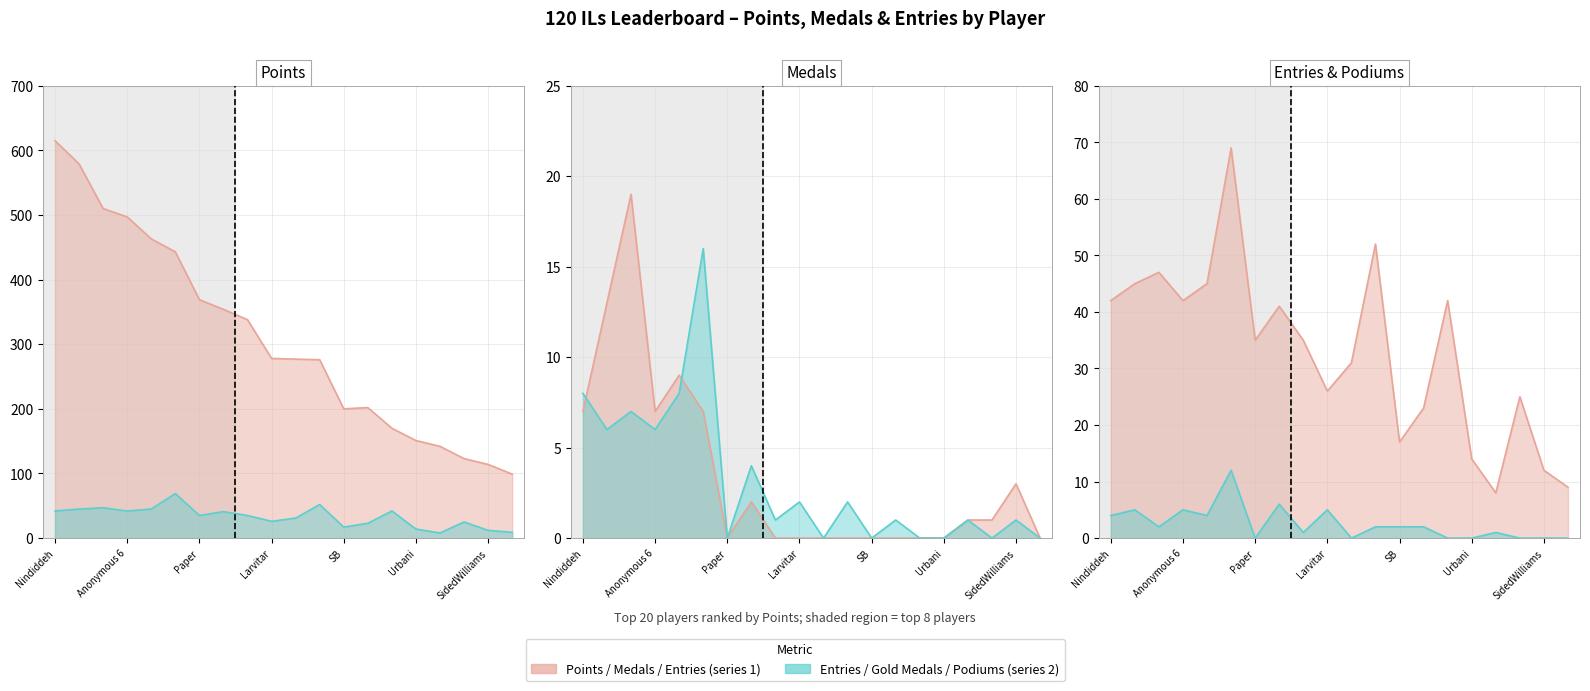

What is the label of the 6th point from the left?

Pogo